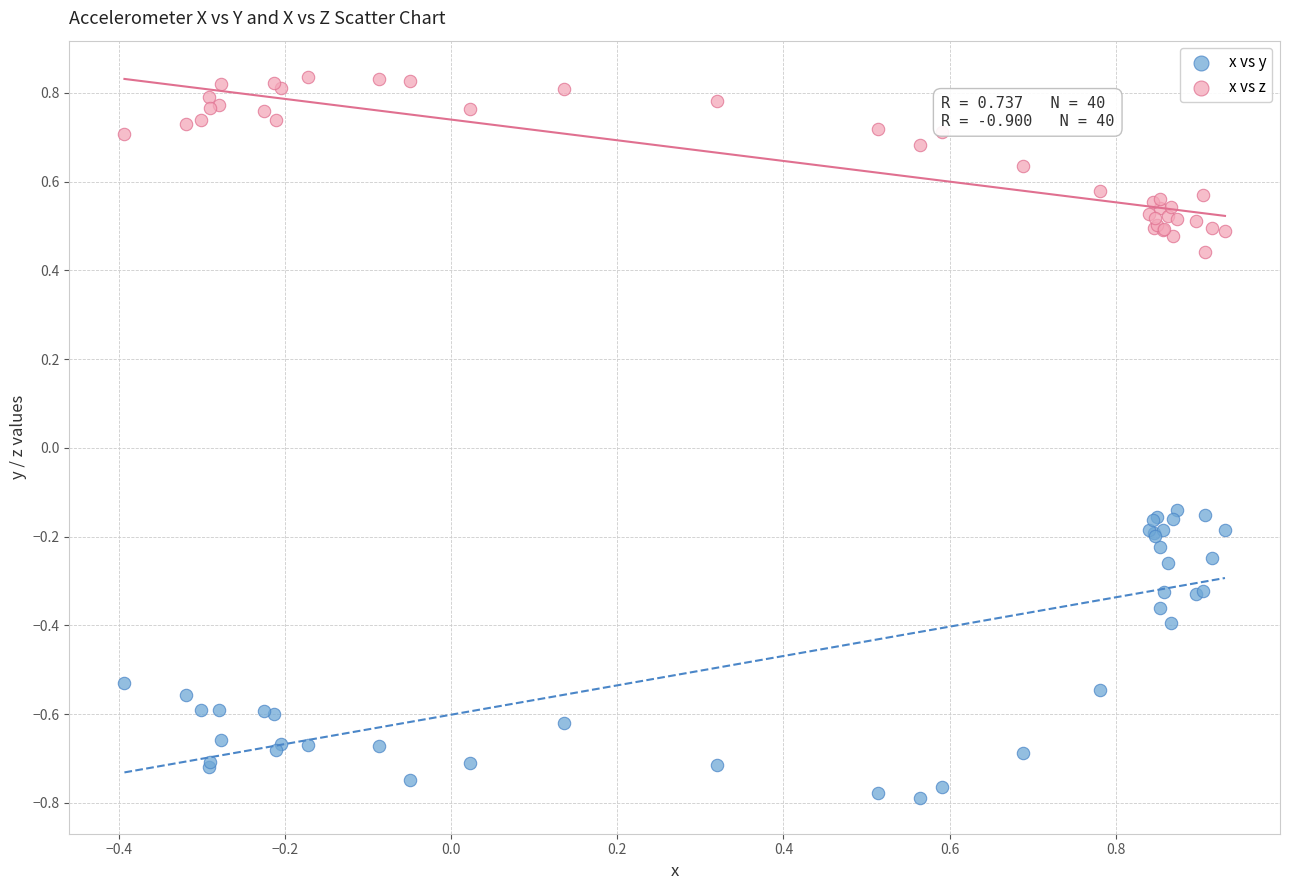

Which series reaches the maximum Y coordinate?

x vs z